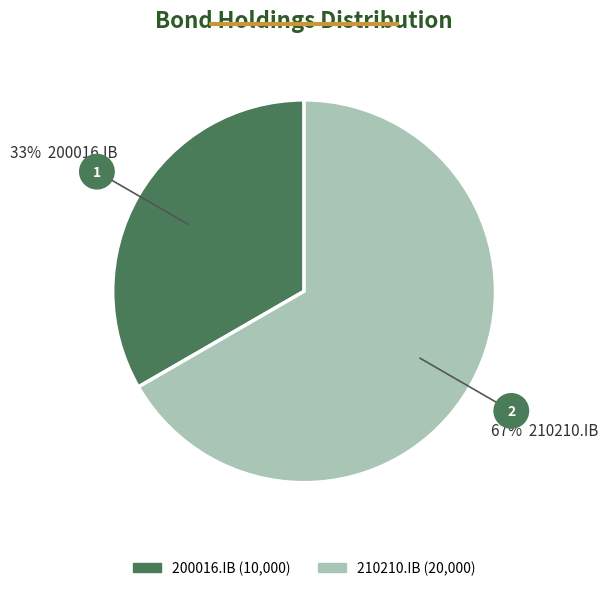

Approximately how many times larger is the value at 200016.IB compared to 210210.IB?

0.5